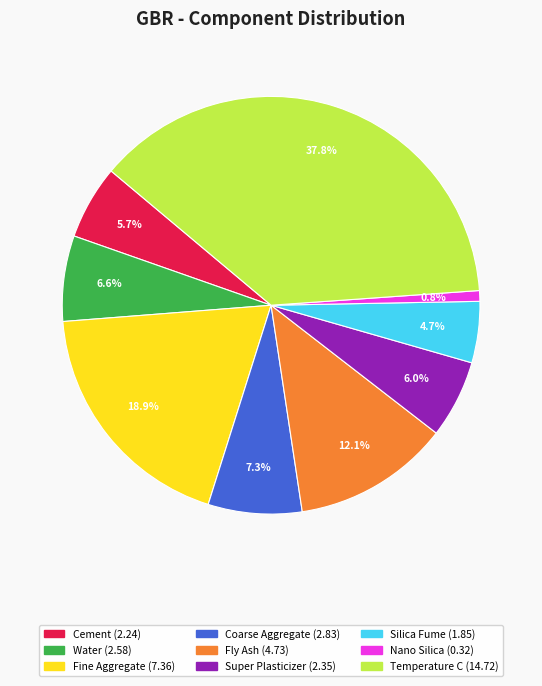

How many segments does this pie chart have?

9